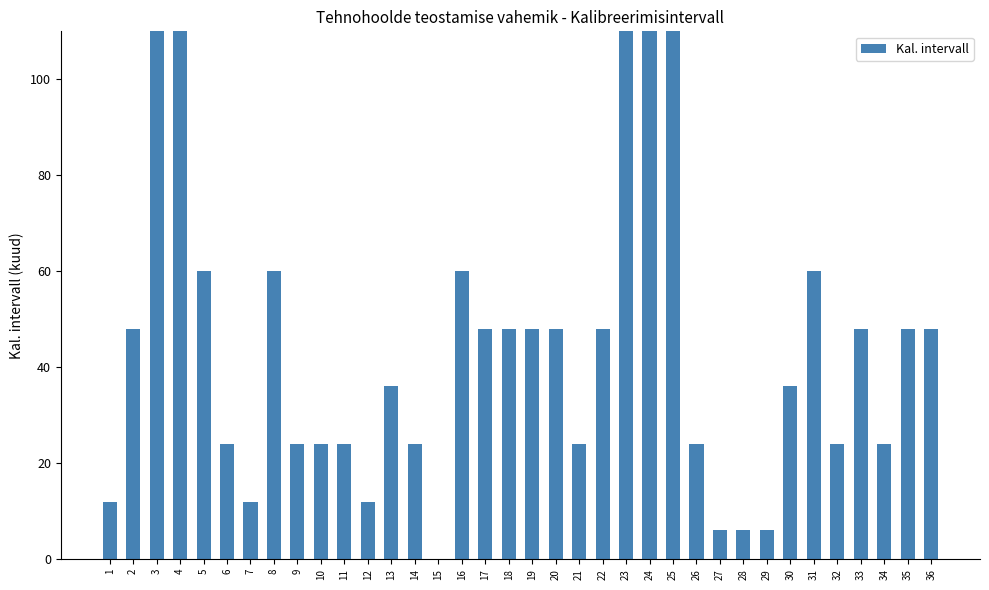

Between 1 and 29, which is larger?

1